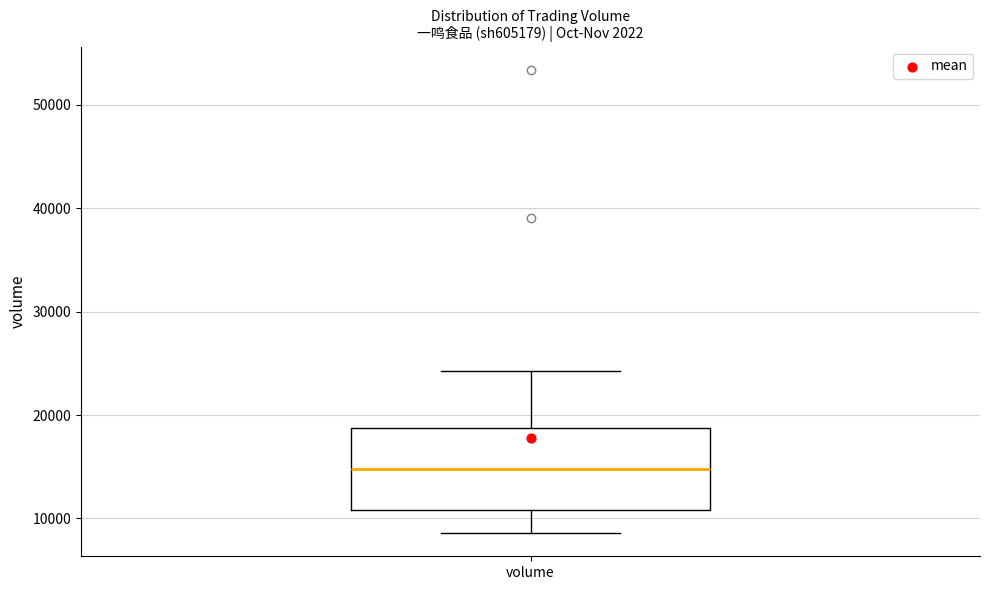

Where does the median line of the box for volume sit on the y-axis? The values are not printed on the chart, so give them approximately, as read against the axis.

15000